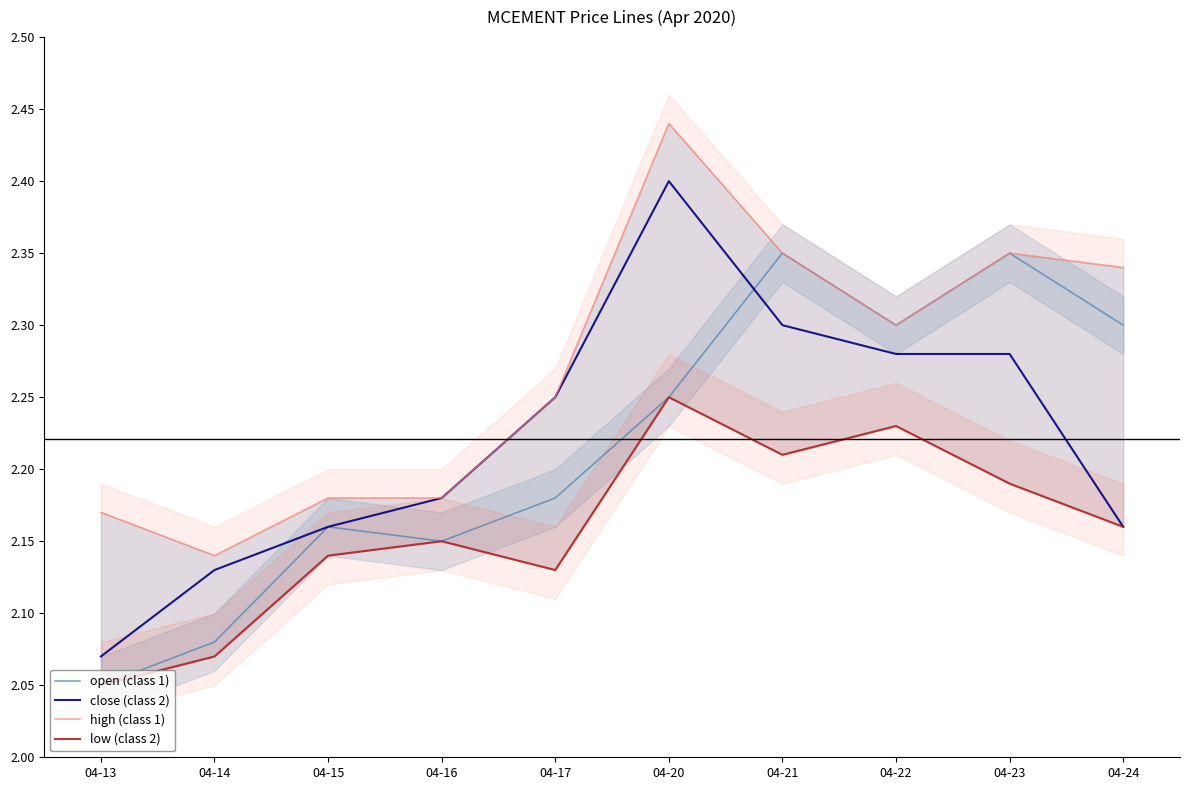

How many series are shown in this chart?

4